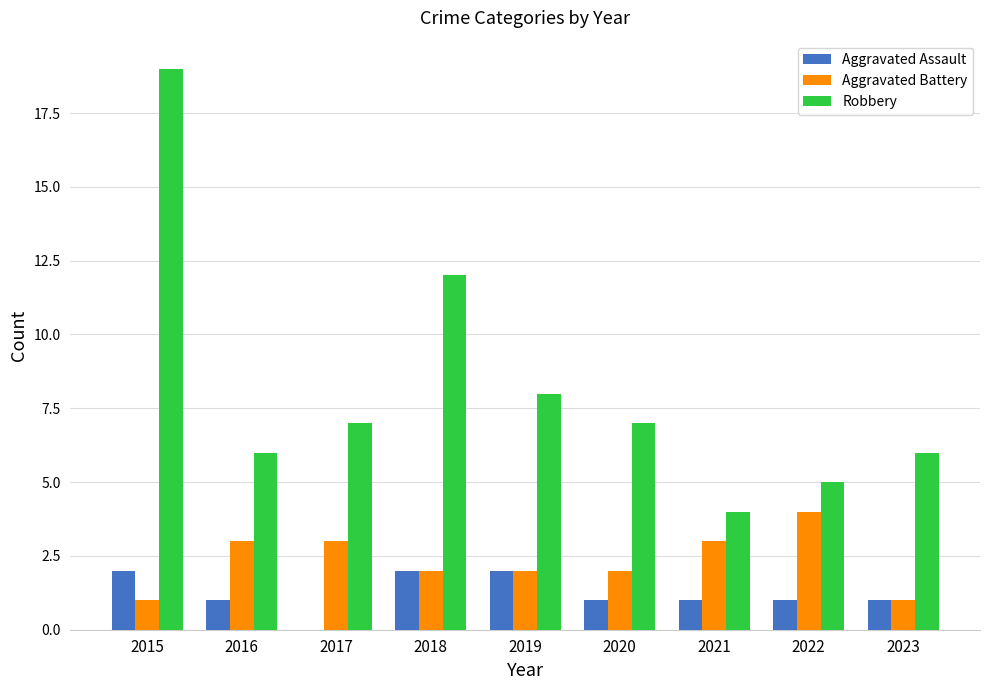

Which series changed the most between 2018 and 2022?

Robbery